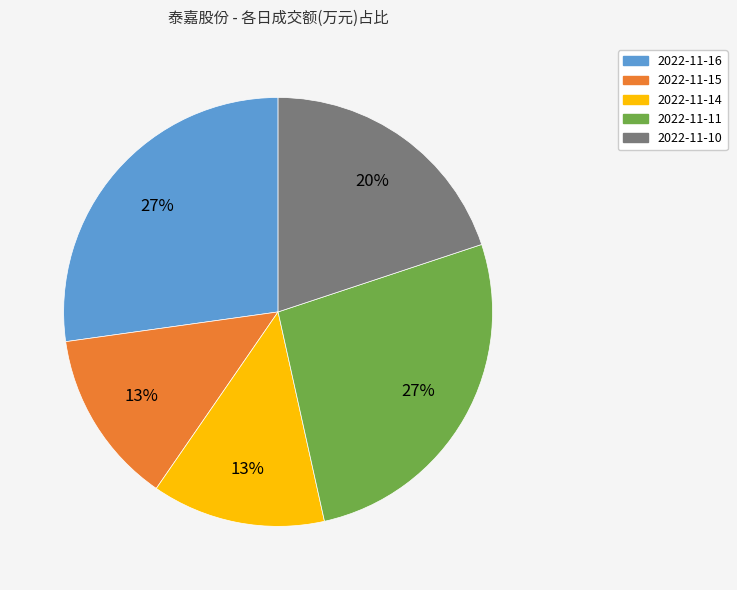

To the nearest percent, what is the combined percentage of 2022-11-10 and 2022-11-14?

33%